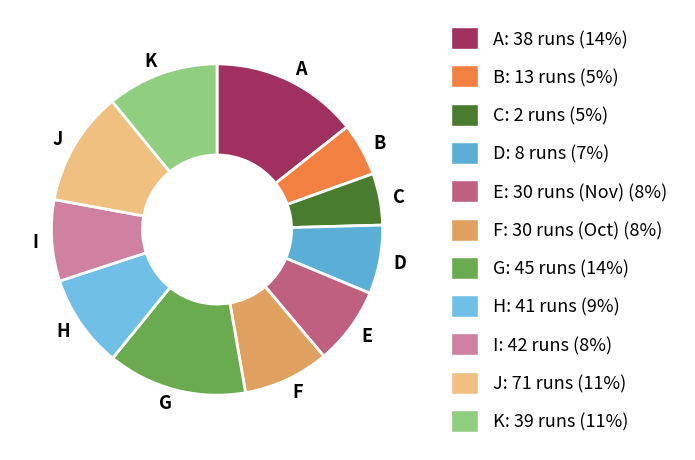

Is the sum of J and D greater than half?

No